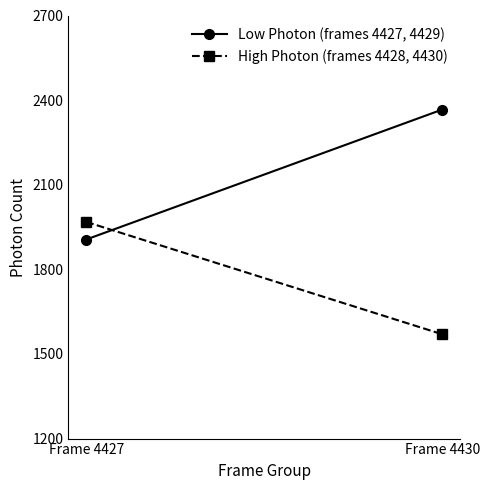

What is the difference between the maximum and minimum values in the Low Photon (frames 4427, 4429) series?

460.6